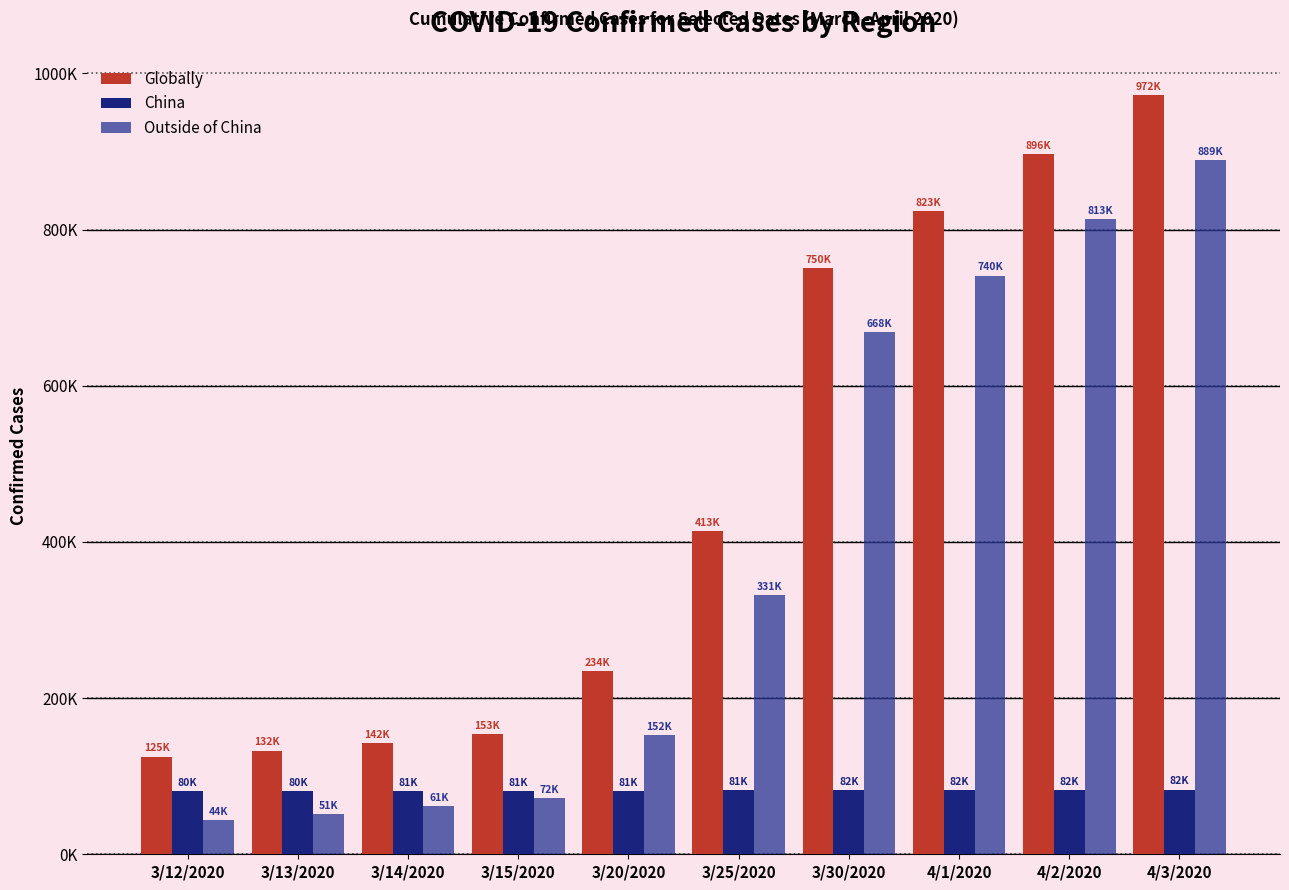

Reading left to right, what are all the values shown in this chart?

Globally: 3/12/2020=125048	3/13/2020=132758	3/14/2020=142539	3/15/2020=153517	3/20/2020=234073	3/25/2020=413467	3/30/2020=750890	4/1/2020=823626	4/2/2020=896450	4/3/2020=972303
China: 3/12/2020=80981	3/13/2020=80991	3/14/2020=81021	3/15/2020=81048	3/20/2020=81416	3/25/2020=81848	3/30/2020=82447	4/1/2020=82545	4/2/2020=82631	4/3/2020=82802
Outside of China: 3/12/2020=44067	3/13/2020=51767	3/14/2020=61518	3/15/2020=72469	3/20/2020=152773	3/25/2020=331619	3/30/2020=668345	4/1/2020=740995	4/2/2020=813726	4/3/2020=889501